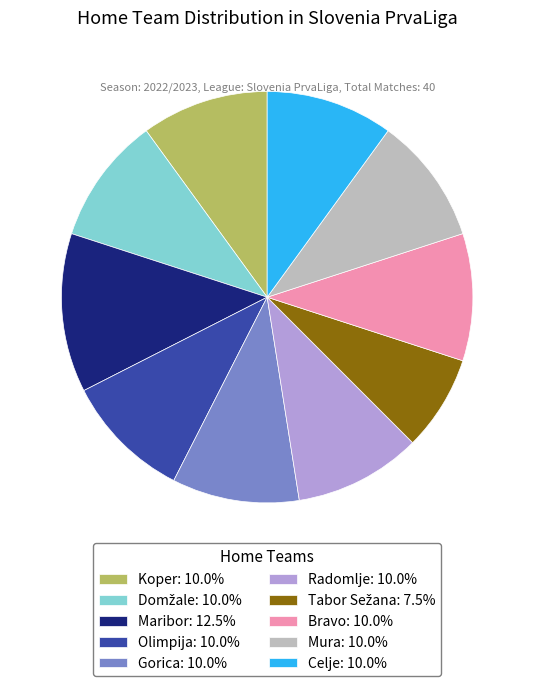

Does Gorica: 10.0% account for over 50% of the chart?

No